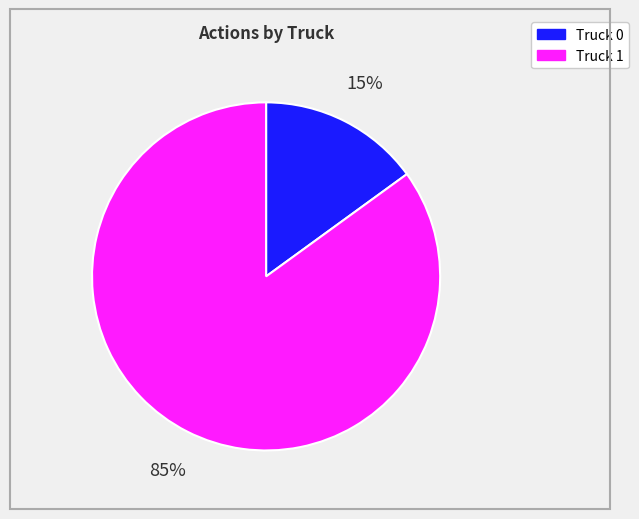

Which slice is the largest?

Truck 1